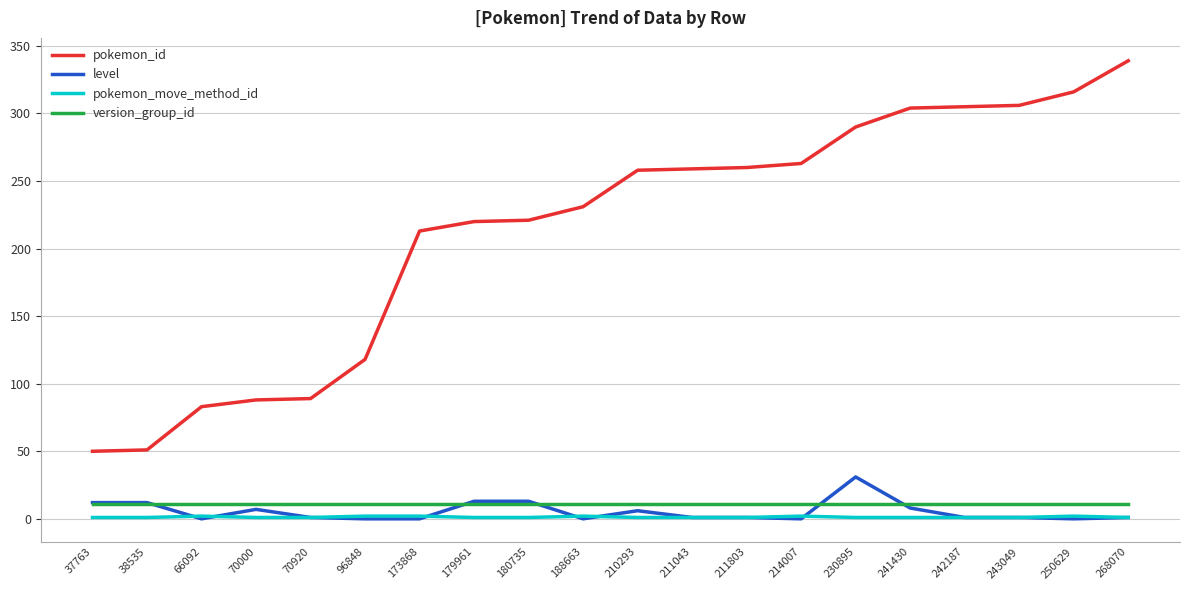

True or false: pokemon_id has a value of 83 at 66092.

True